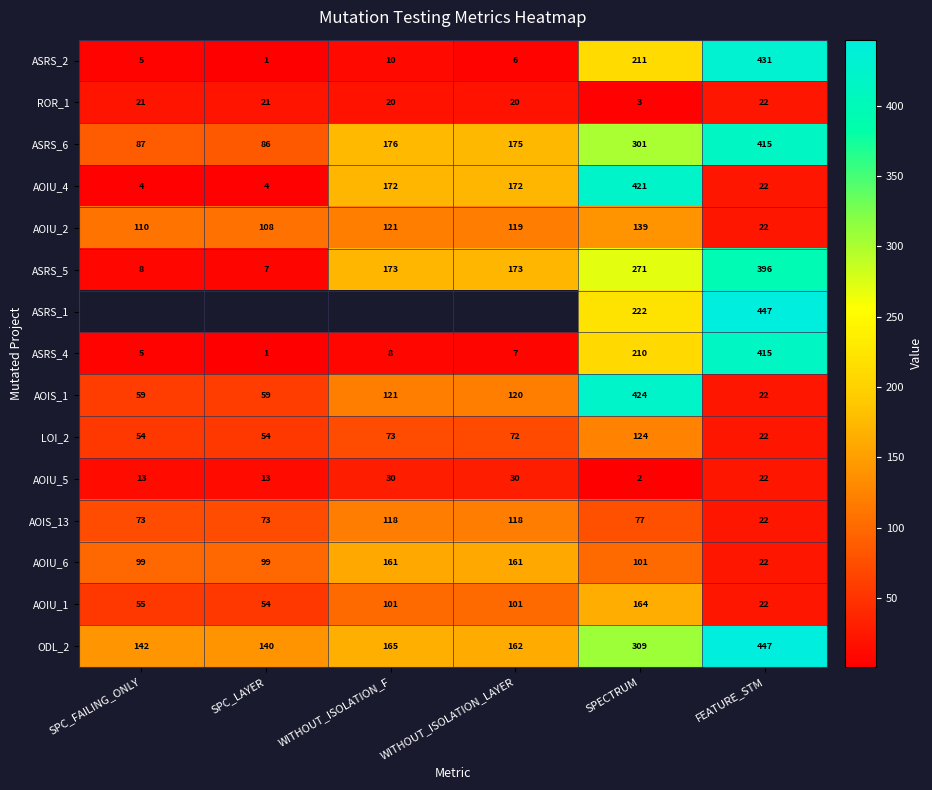

Is the value of AOIU_1 at SPC_FAILING_ONLY greater than the value of ASRS_4 at SPECTRUM?

No